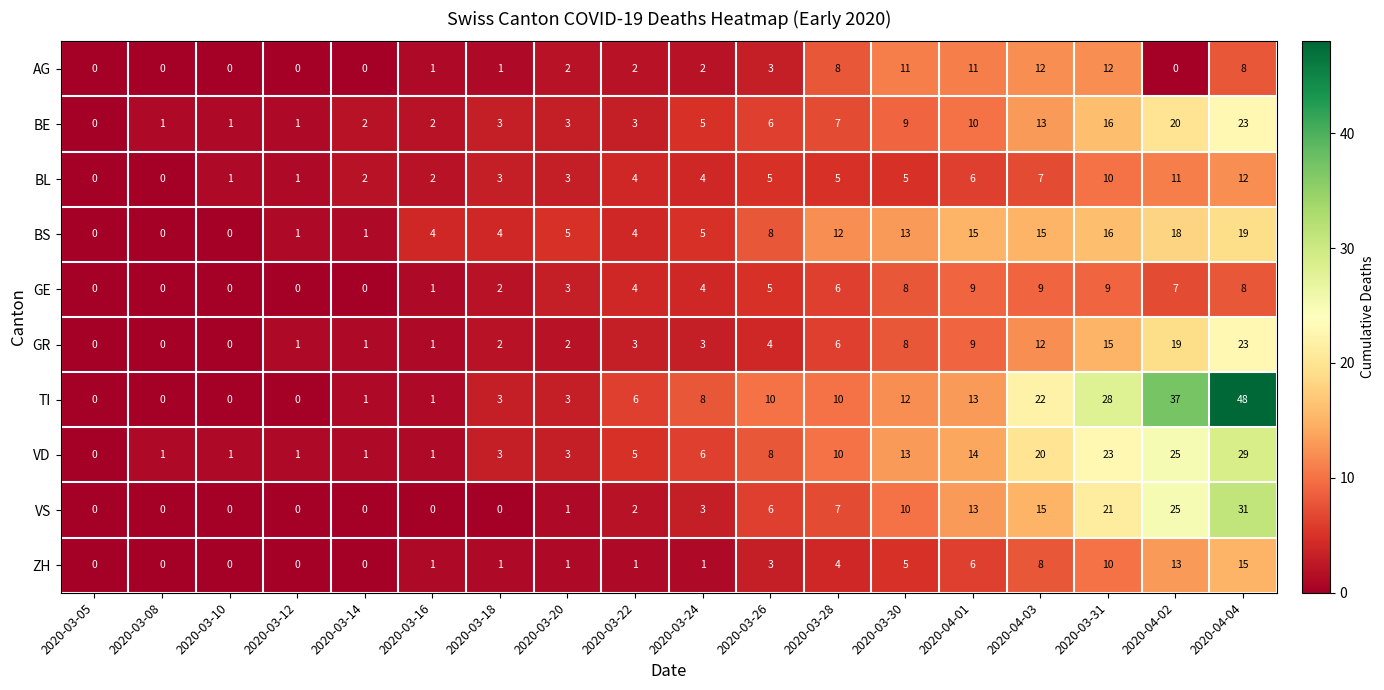

What is the spread (max minus min) of values at 2020-03-08?

1